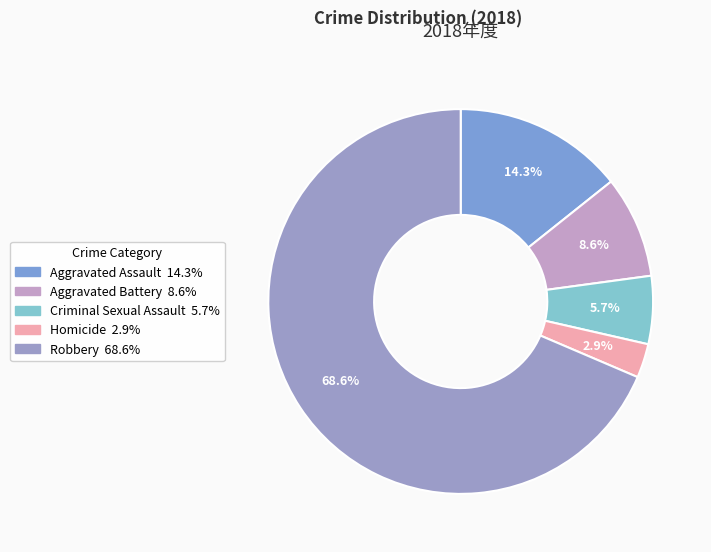

To the nearest percent, what portion does Aggravated Assault represent?

14%